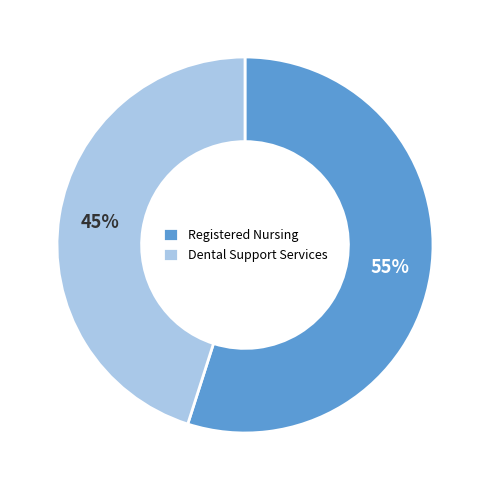

To the nearest percent, what is the difference between the largest and smallest slice percentages?

10%